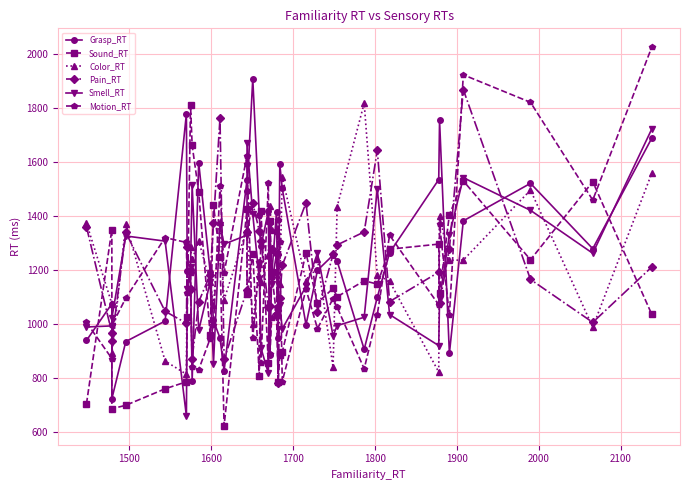

What is the maximum value for Grasp_RT?

1910